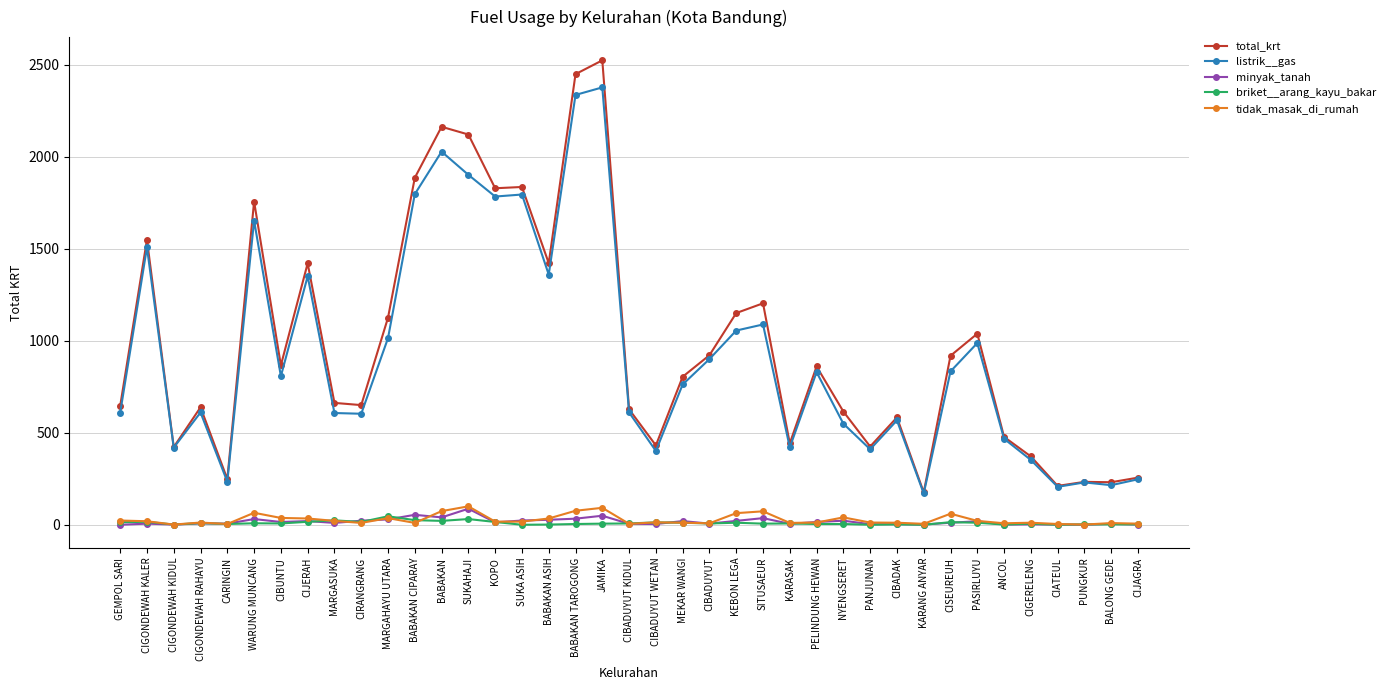

True or false: tidak_masak_di_rumah and total_krt cross at least once.

False